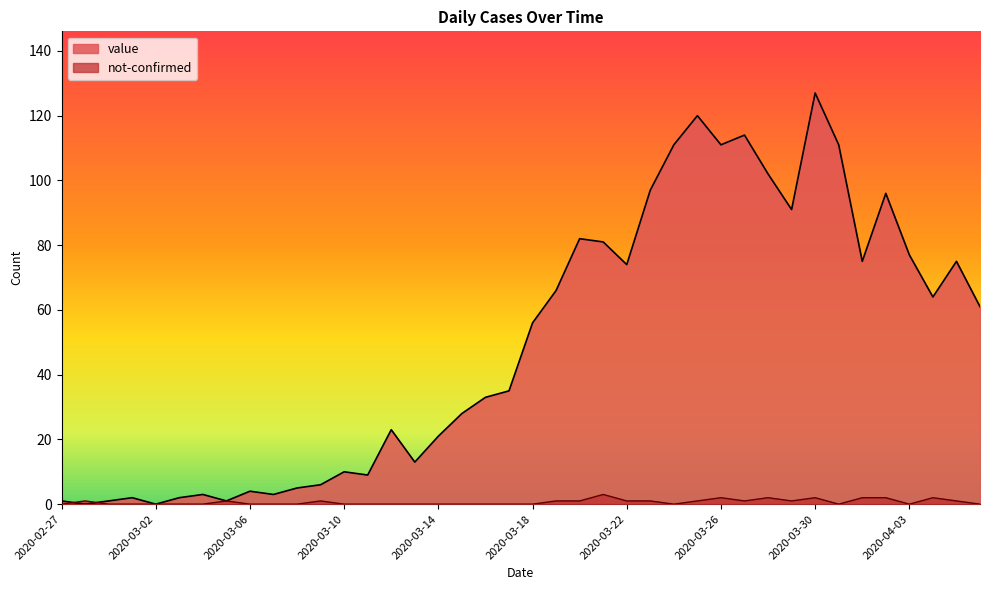

How many times do value and not-confirmed cross each other?

2